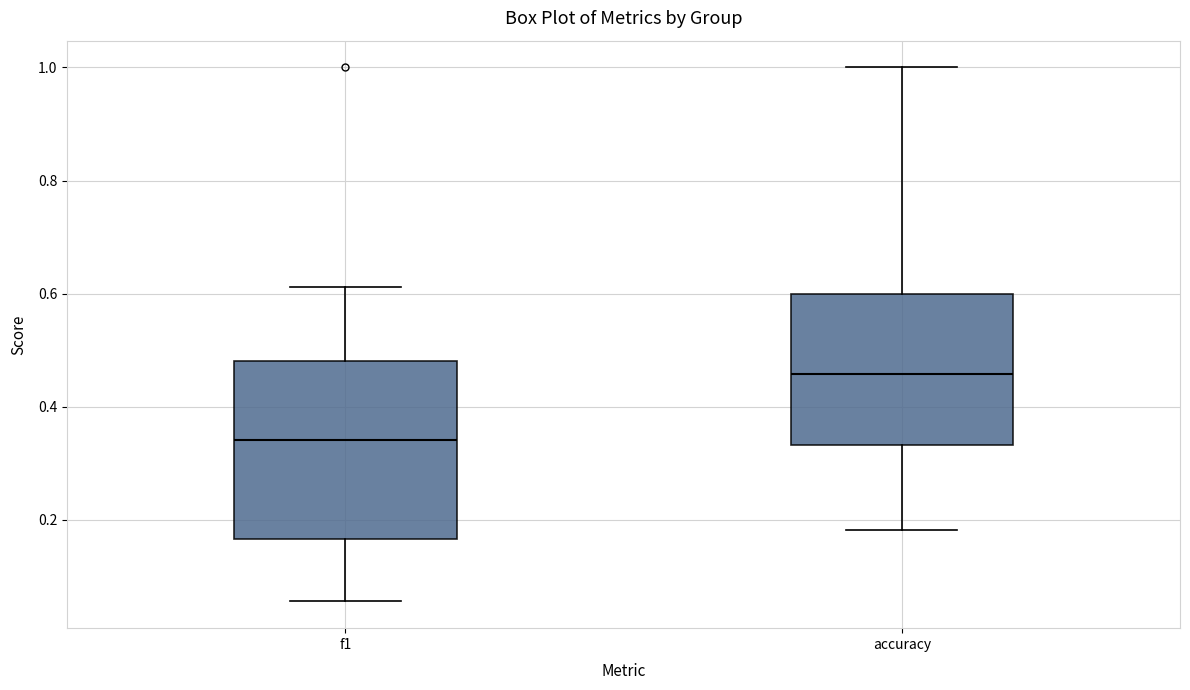

Reading left to right, transcribe this box plot: for each box, give where its median line is, the range the box spans, and where its two whiskers end, as read against the y-axis. The values are not printed on the chart, so give them approximately, as read against the axis.

f1: median 0.34, box 0.16 to 0.48, whiskers 0.06 to 0.62
accuracy: median 0.46, box 0.34 to 0.60, whiskers 0.18 to 1.00